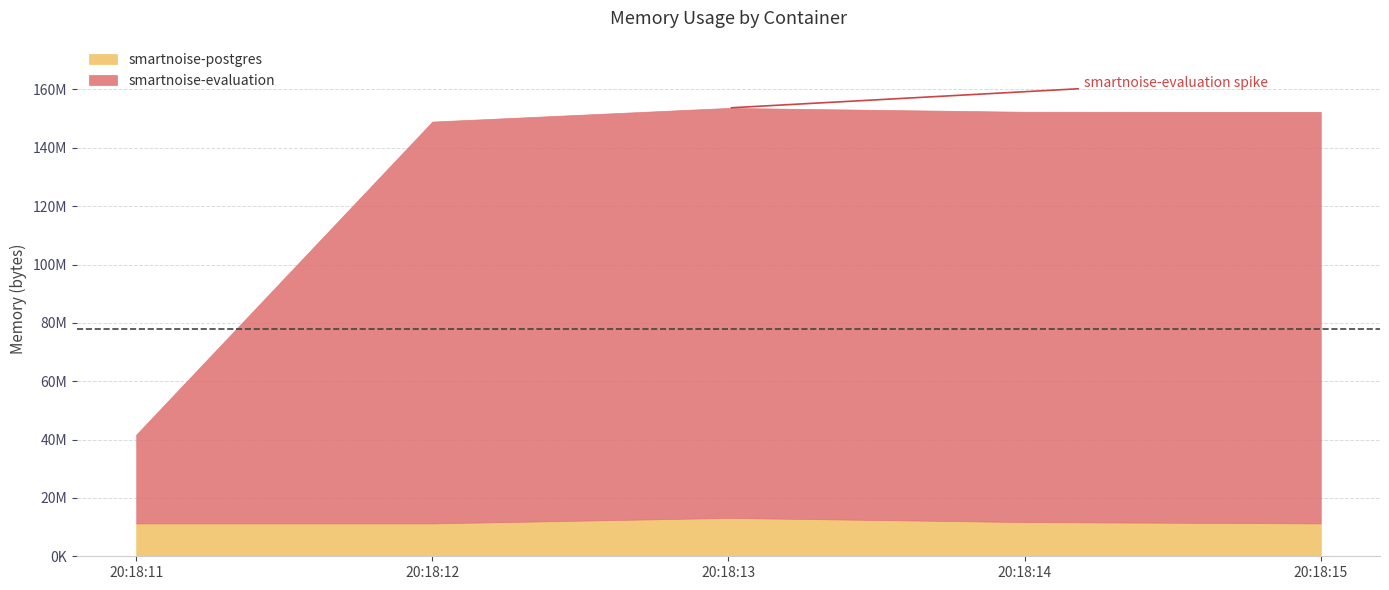

How many data points in smartnoise-evaluation are less than 140509184?

2